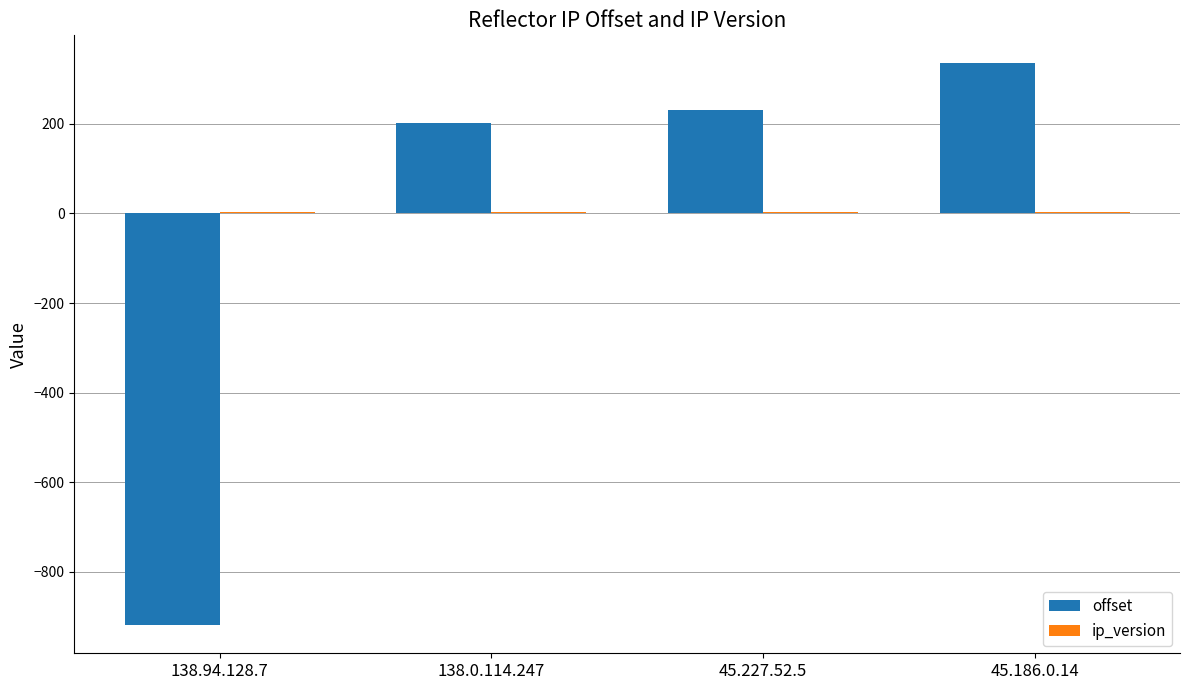

Does the chart contain stacked bars?

No